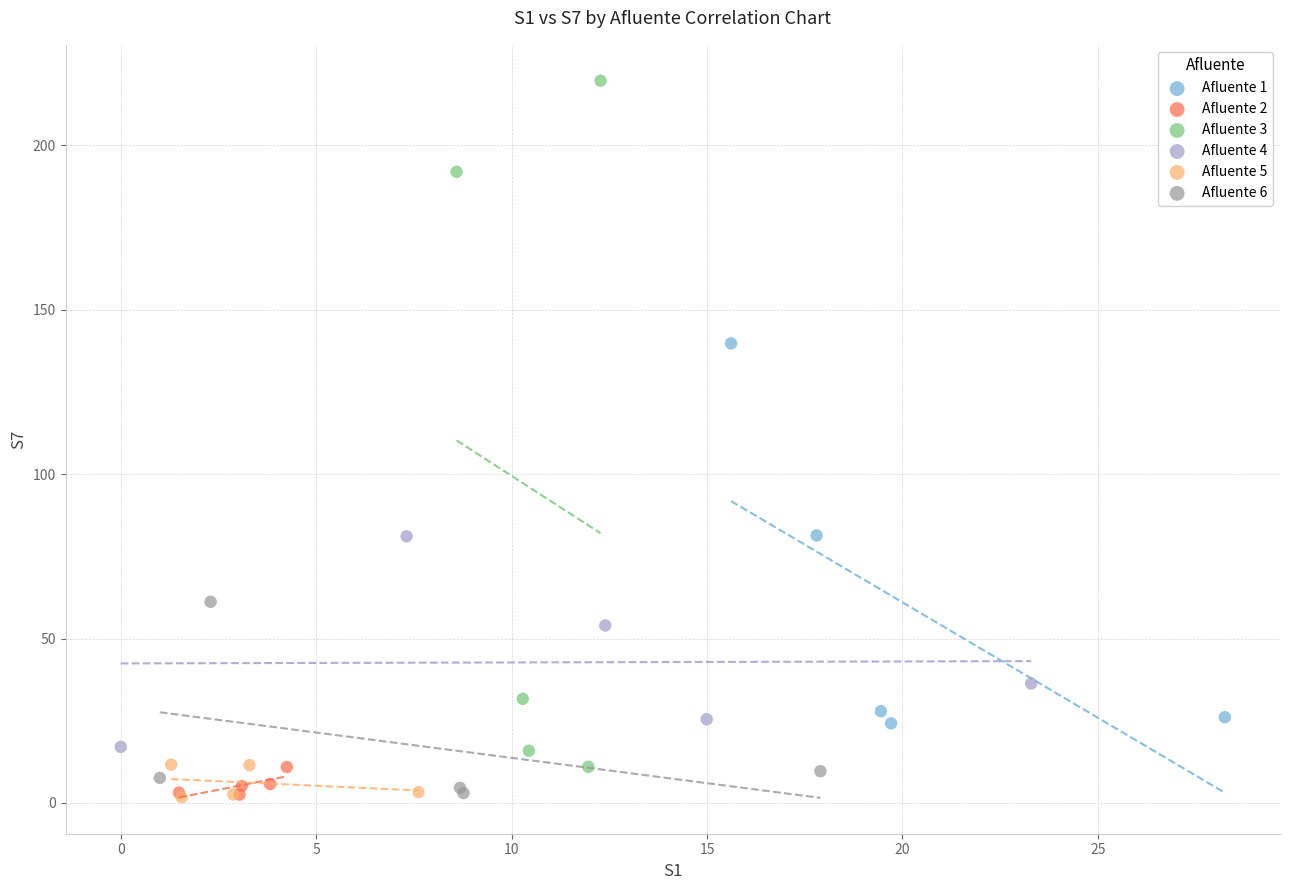

Which series has the largest Y range (max minus min)?

Afluente 3